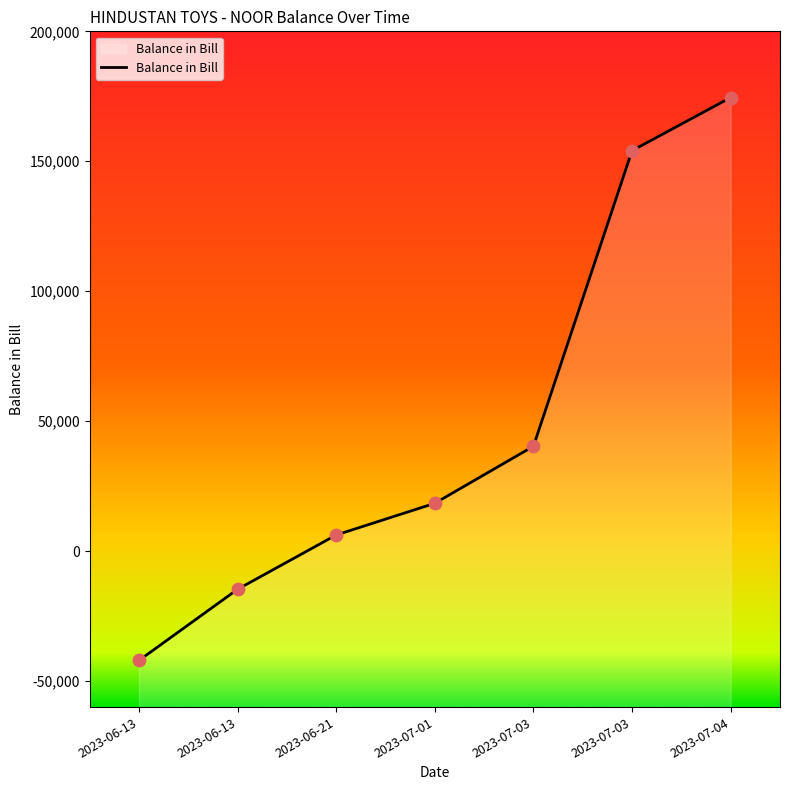

Which has a higher value, 2023-06-13 or 2023-07-03?

2023-07-03